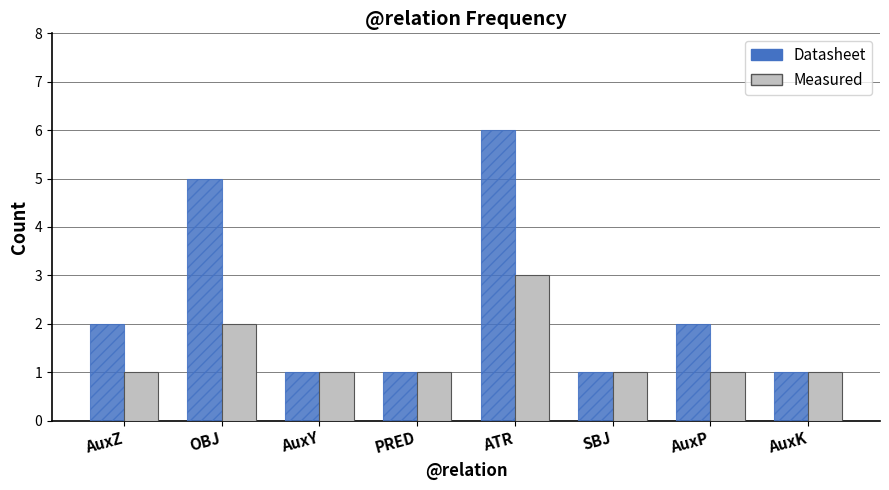

Is it true that Measured equals 1 at AuxY?

True